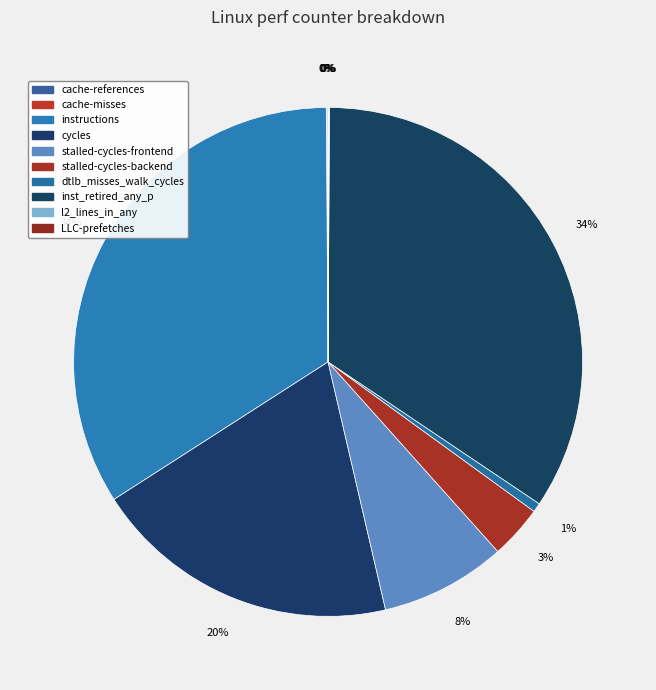

To the nearest percent, what portion does instructions represent?

34%